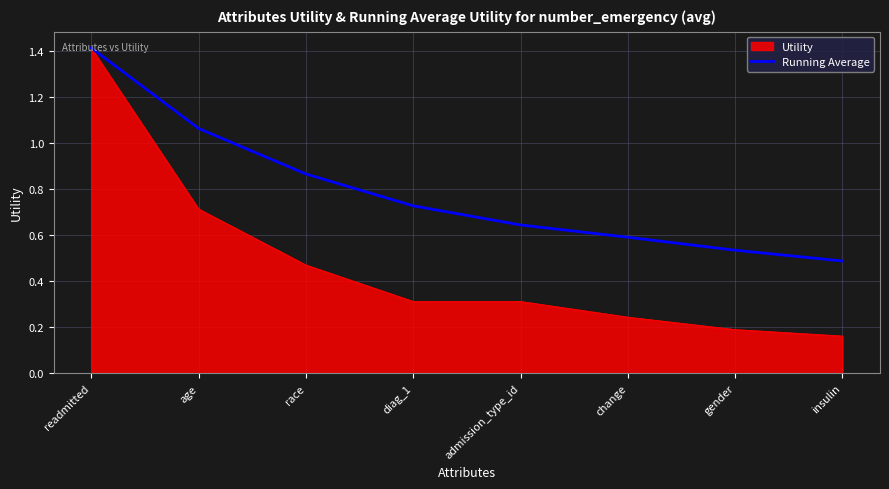

How many lines are shown in the chart?

2